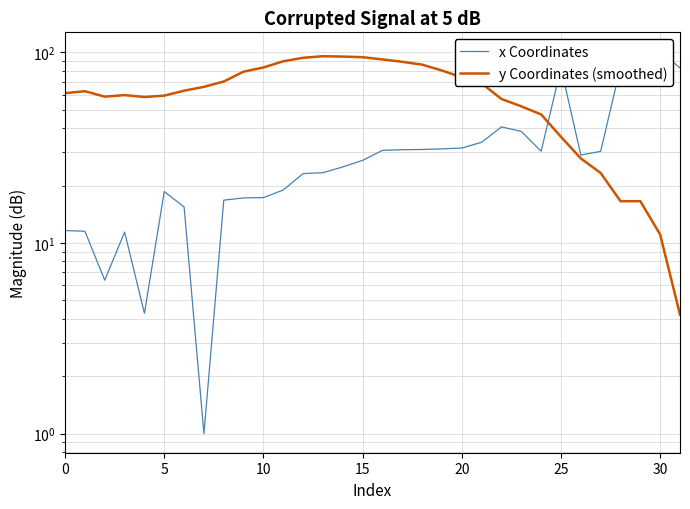

List the series in order of their peak value, highest first.

x Coordinates, y Coordinates (smoothed)